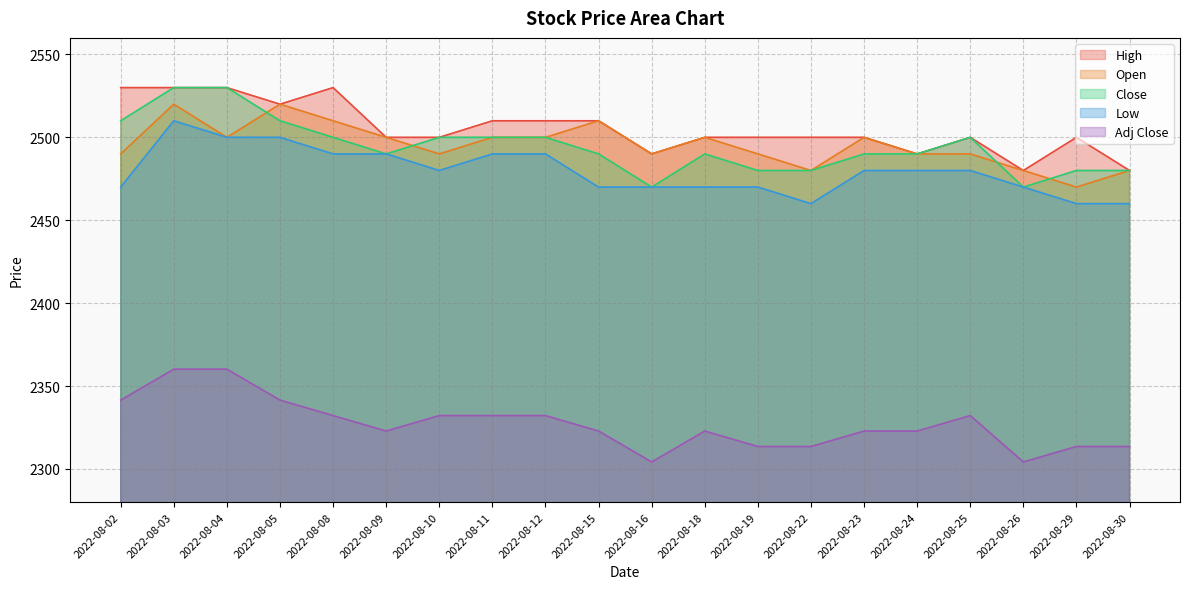

How many values in the High series are below 2500?

4